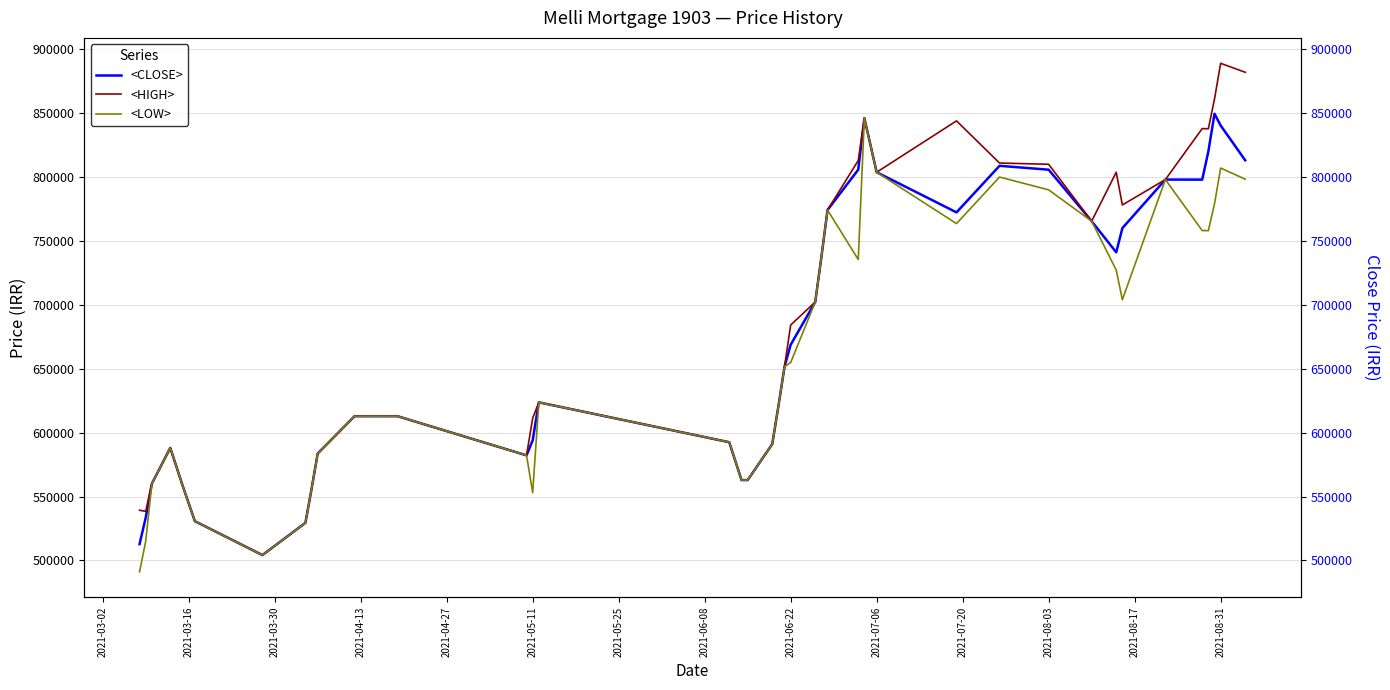

What is the difference between the maximum and second lowest values in the <LOW> series?

341852